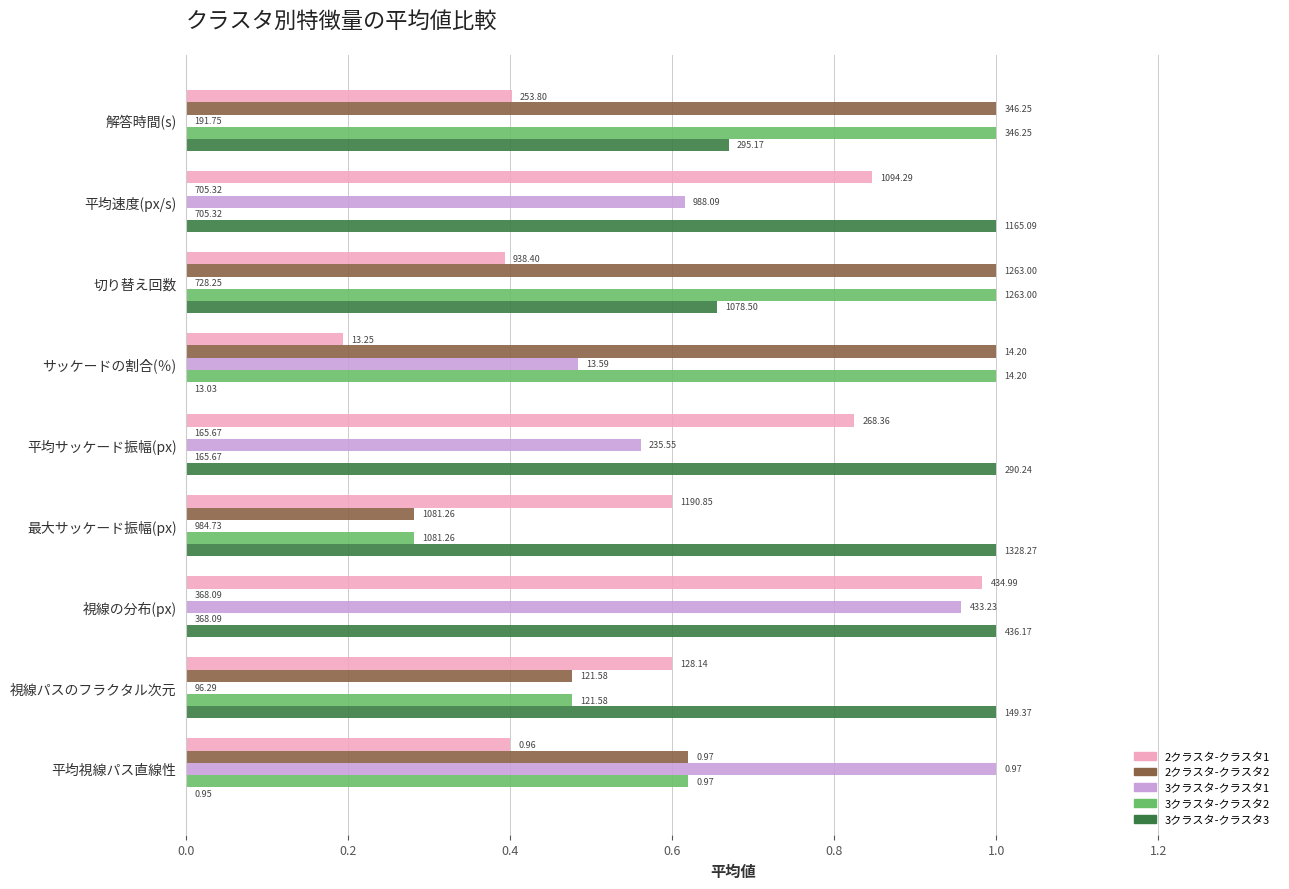

What are all the series names shown in the legend?

2クラスタ-クラスタ1, 2クラスタ-クラスタ2, 3クラスタ-クラスタ1, 3クラスタ-クラスタ2, 3クラスタ-クラスタ3